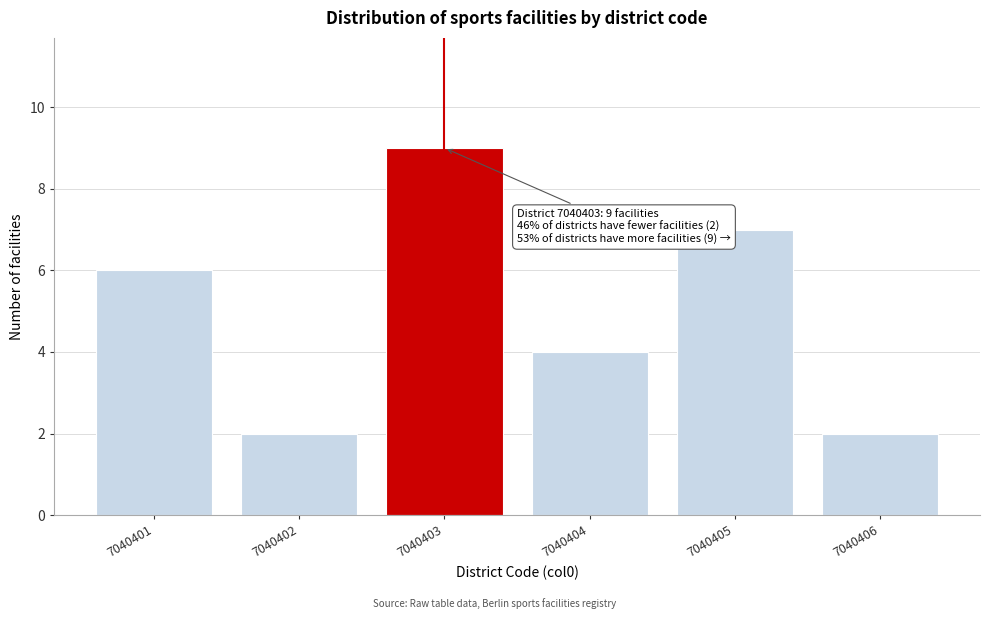

Reading right to left, extract all data points from this chart.

2	7	4	9	2	6